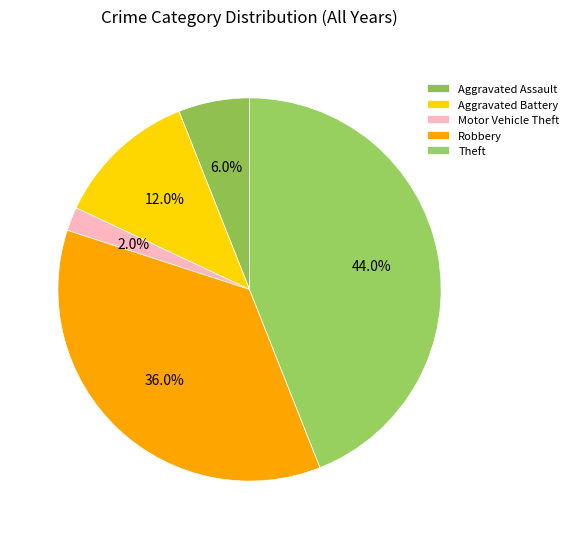

Is Motor Vehicle Theft the majority of the pie?

No